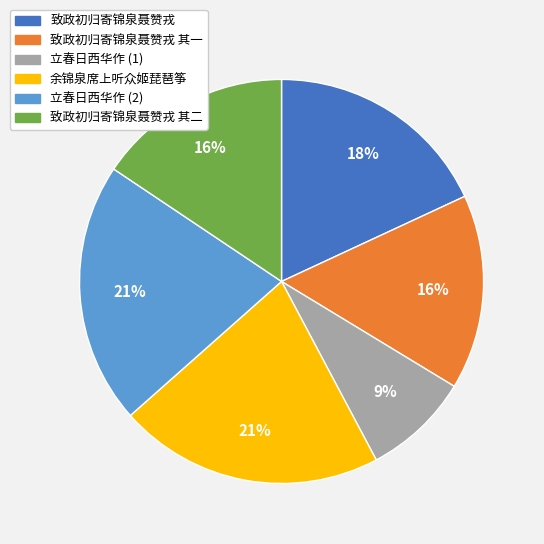

How many slices are in this pie chart?

6